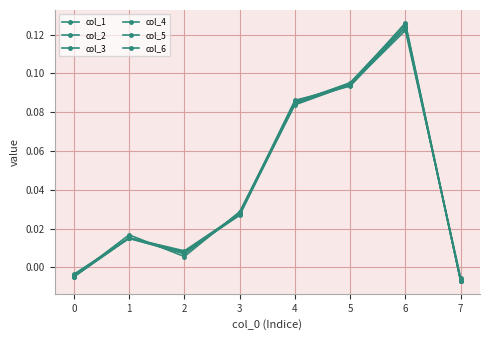

How many distinct data groups are displayed?

6